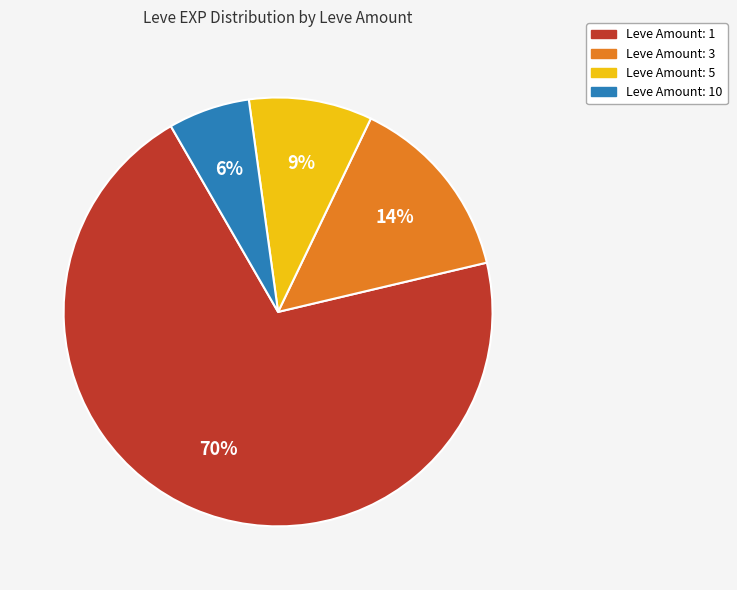

To the nearest percent, what is the average slice percentage?

25%